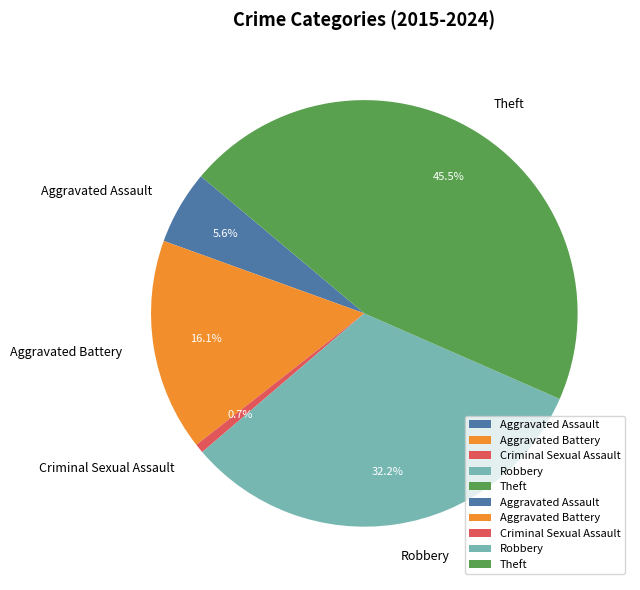

The Theft slice represents 38% of the pie. True or false?

False